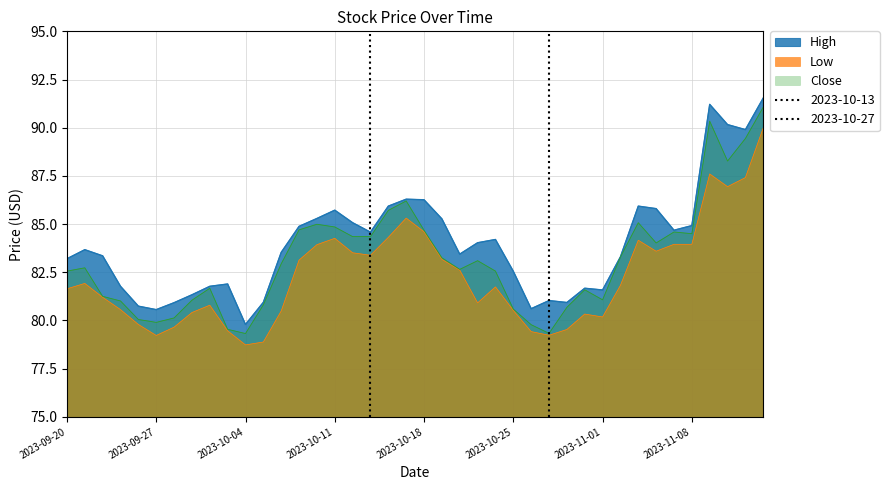

Count the number of categories in the chart.

40